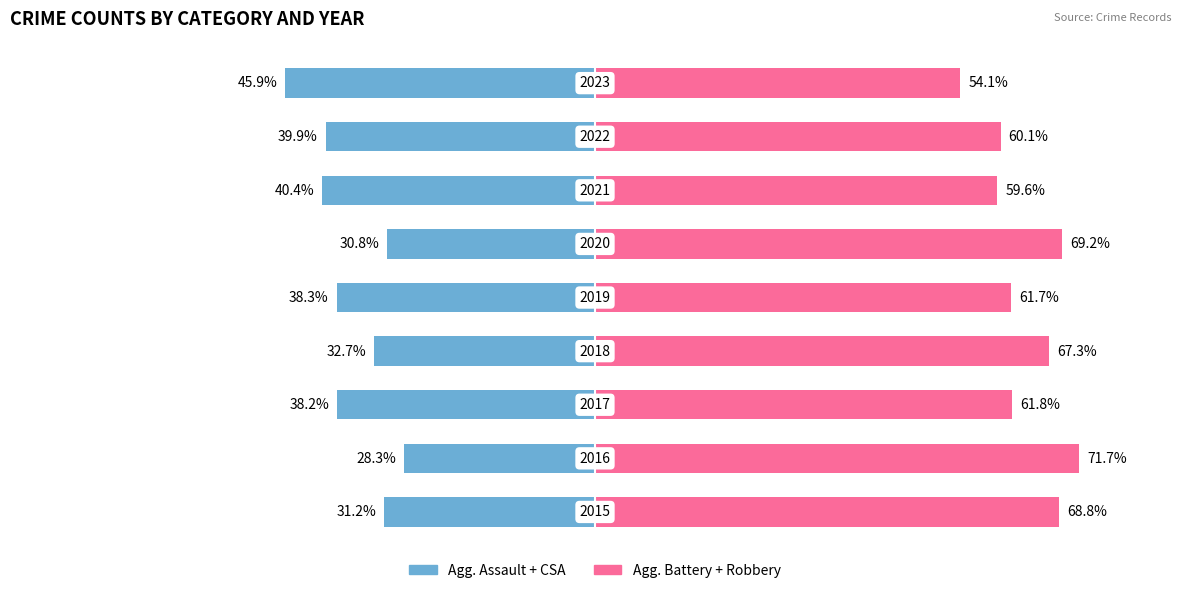

Reading left to right, list all the values displayed in this chart.

Agg. Assault + CSA: 0=-31.2	1=-28.3	2=-38.2	3=-32.7	4=-38.3	5=-30.8	6=-40.4	7=-39.9	8=-45.9
Agg. Battery + Robbery: 0=68.8	1=71.7	2=61.8	3=67.3	4=61.7	5=69.2	6=59.6	7=60.1	8=54.1